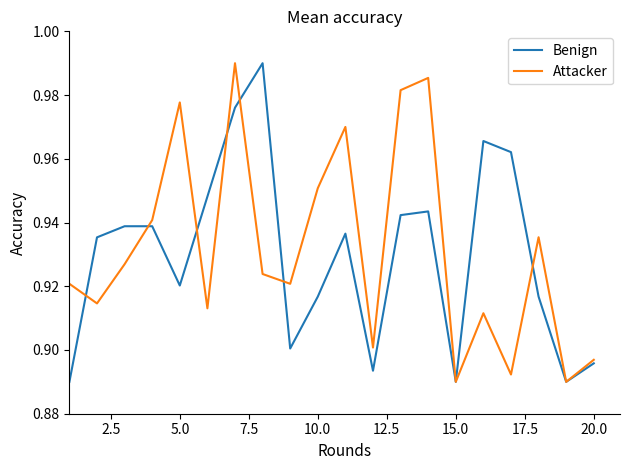

List the series in order of their overall mean, lowest first.

Benign, Attacker